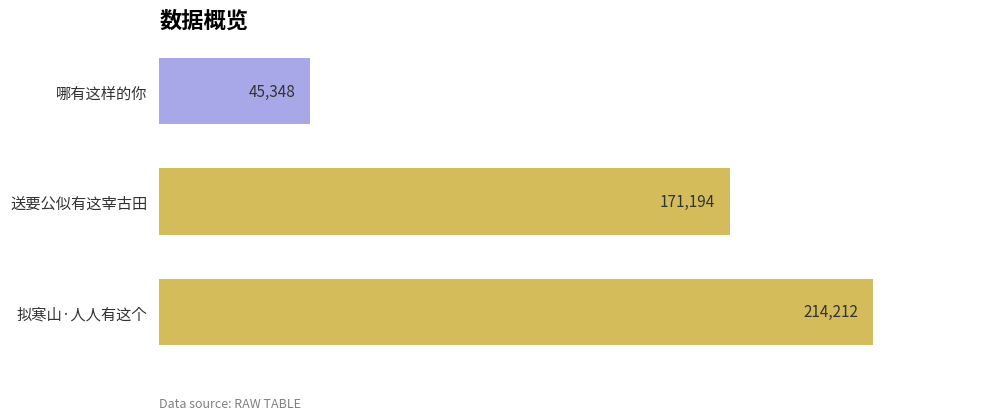

Where is the data nearest to the value 129780?

送要公似有这宰古田